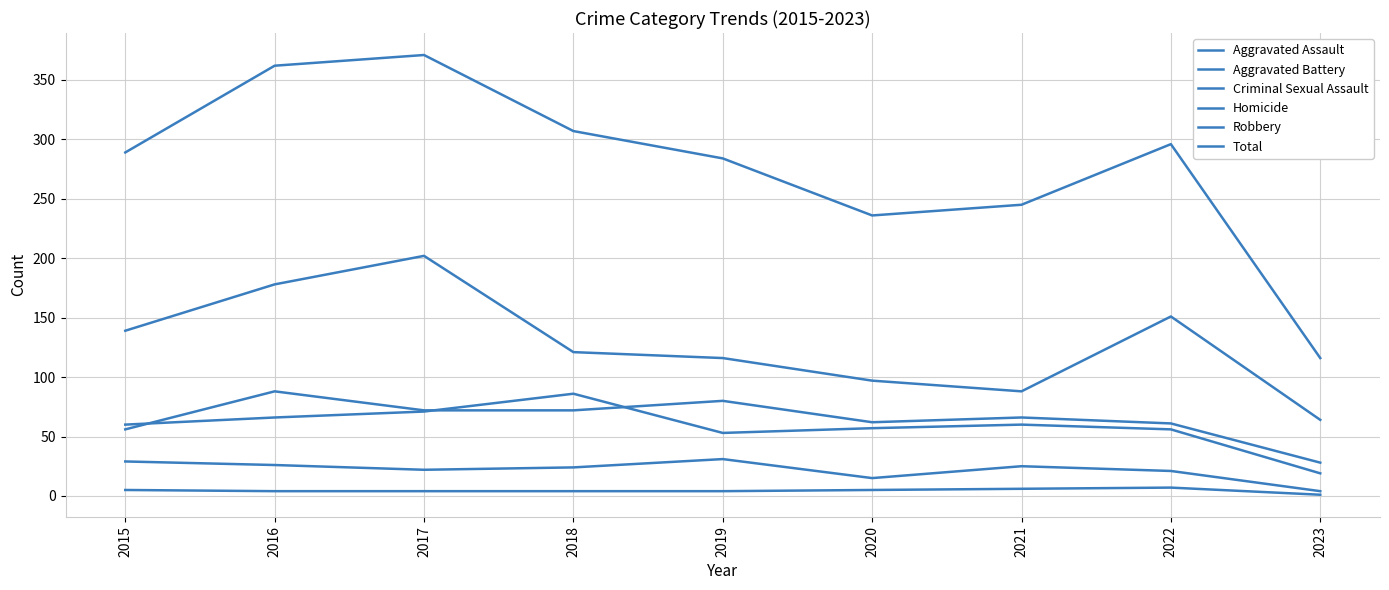

At 2017, list the series in order from largest to smallest.

Total, Robbery, Aggravated Assault, Aggravated Battery, Criminal Sexual Assault, Homicide